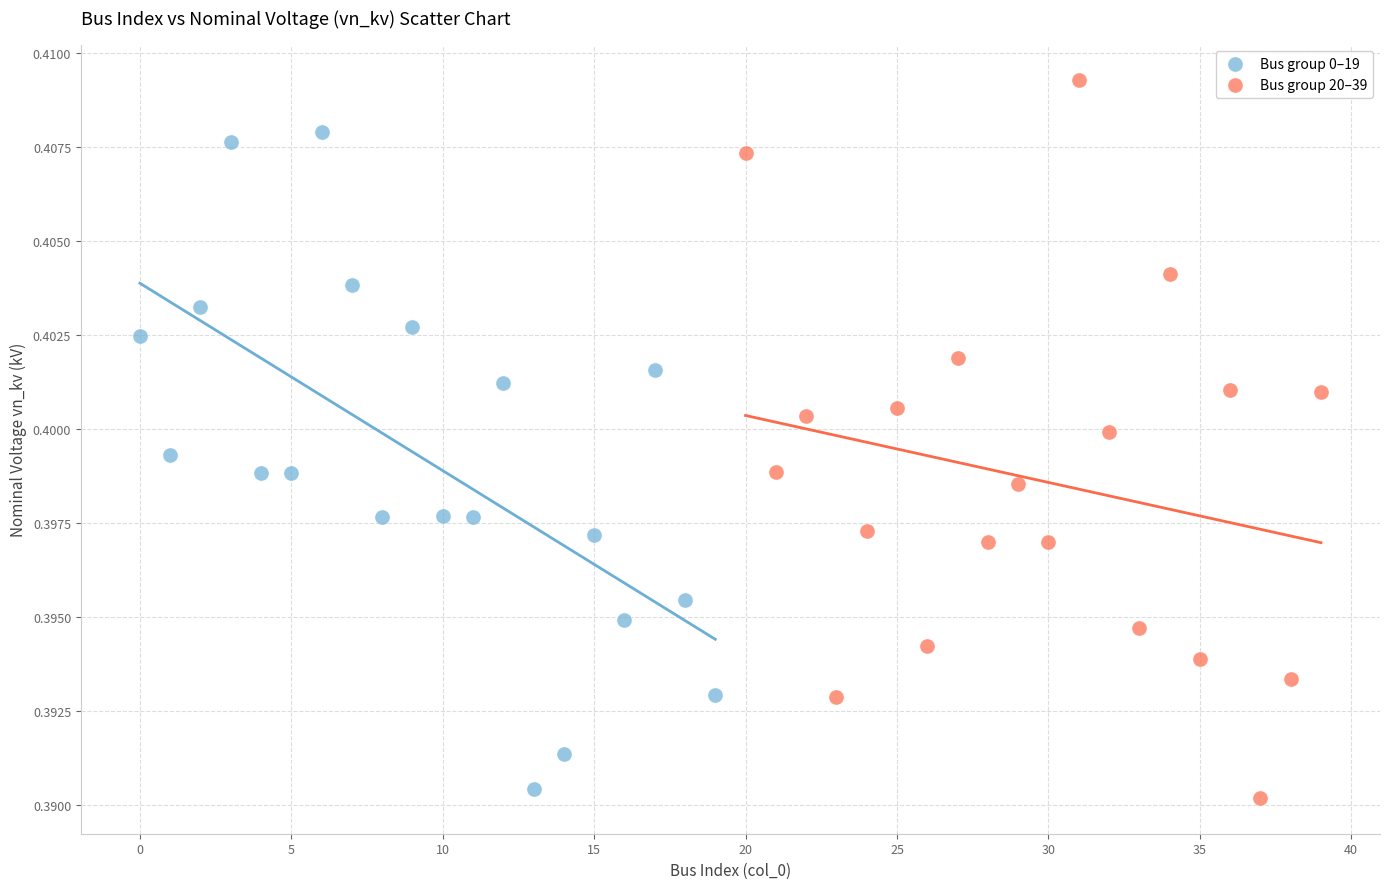

Which series has the largest Y range (max minus min)?

Bus group 20–39